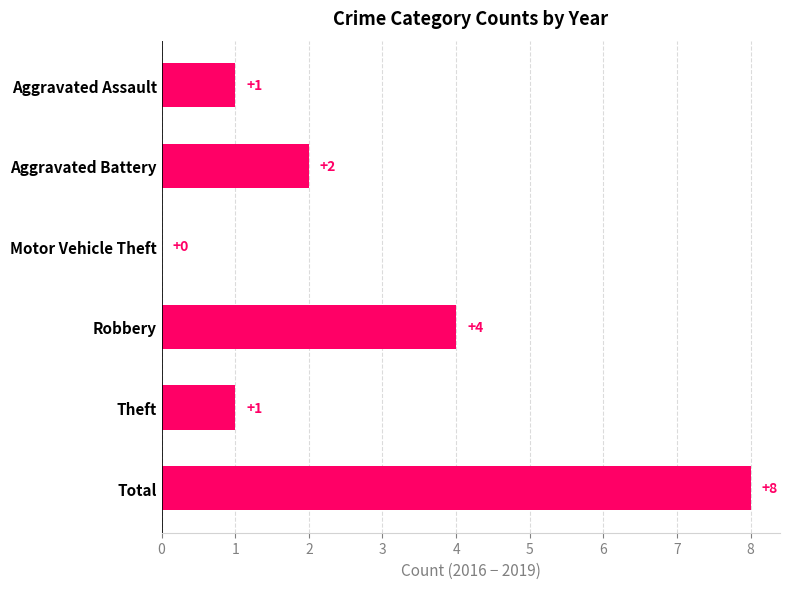

What is the change in value from Aggravated Assault to Aggravated Battery?

+1